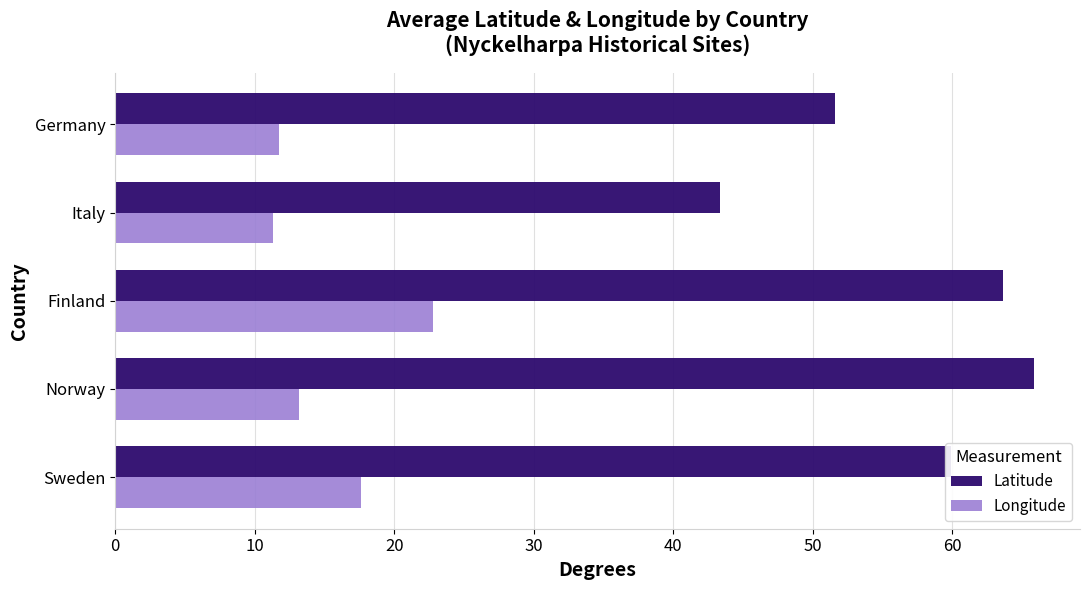

What is the sum of all Latitude values?

284.3